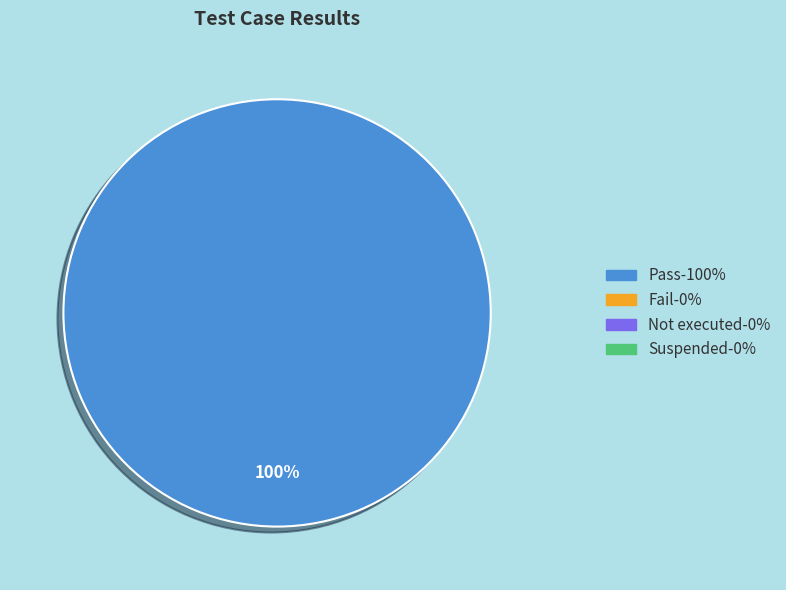

Is there any slice that represents more than half of the pie?

Yes